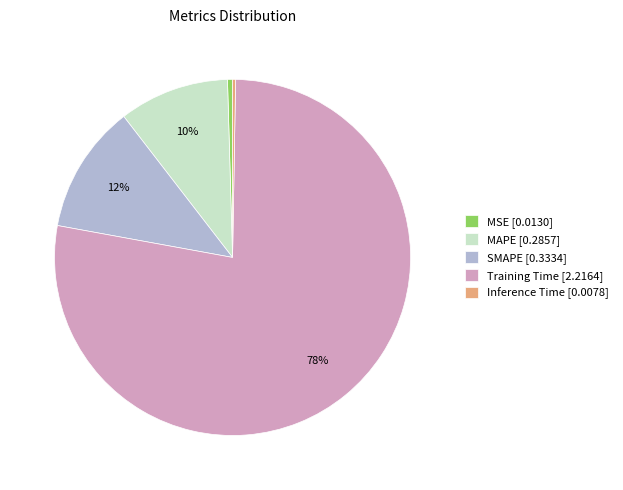

Is there any slice that represents more than half of the pie?

Yes